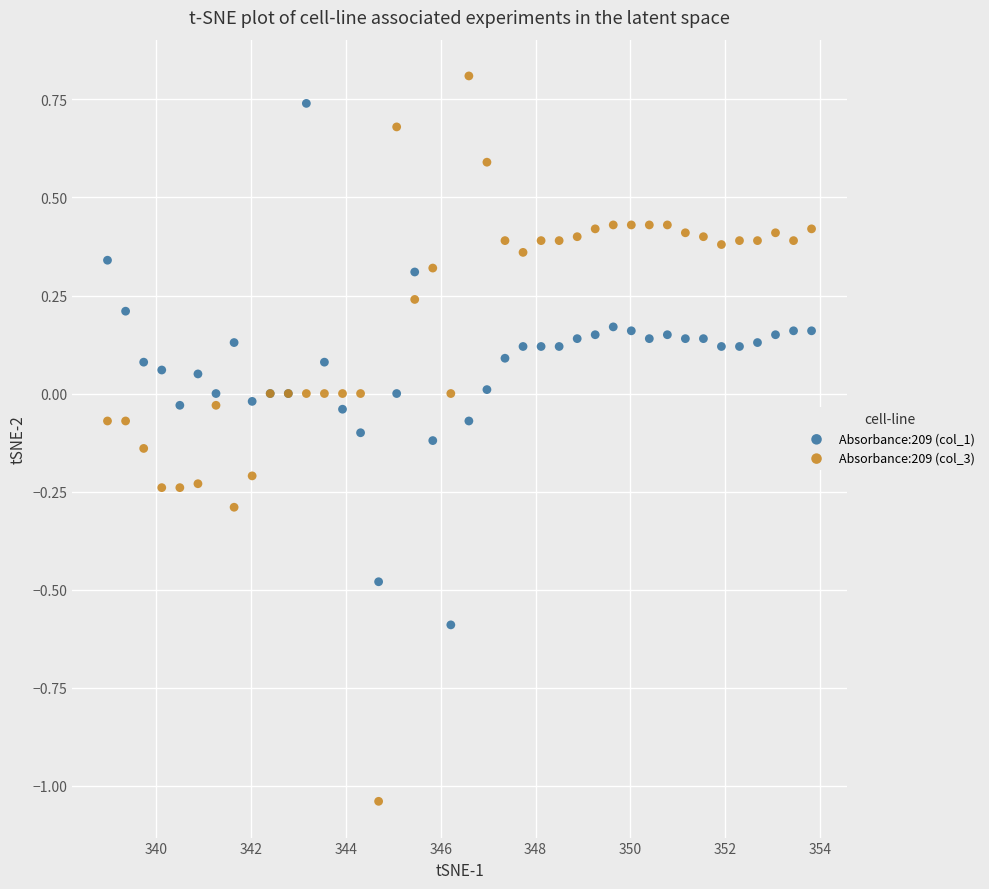

What are all the series names shown in the legend?

Absorbance:209 (col_1), Absorbance:209 (col_3)